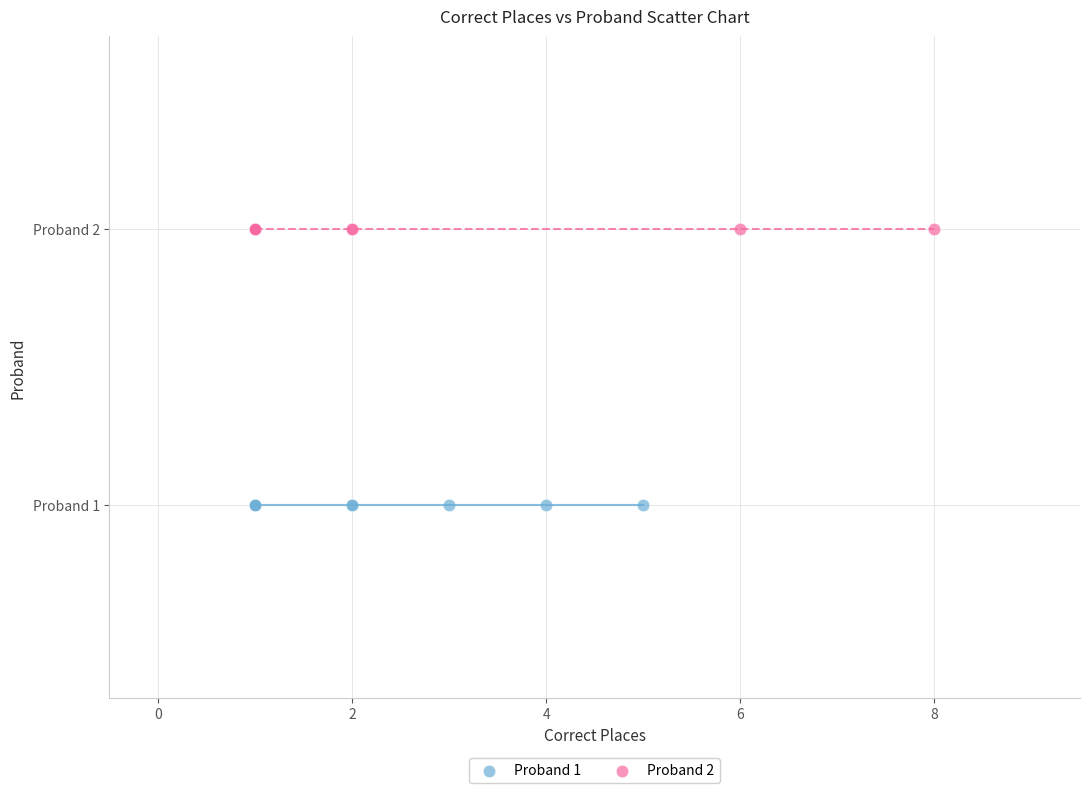

What are all the series names shown in the legend?

Proband 1, Proband 2